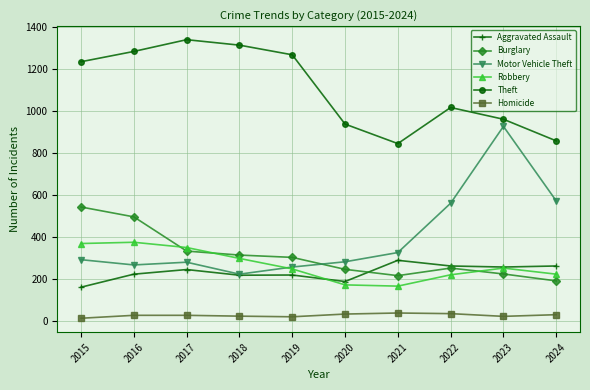

True or false: Aggravated Assault has more than 1 points higher than both neighbors.

True